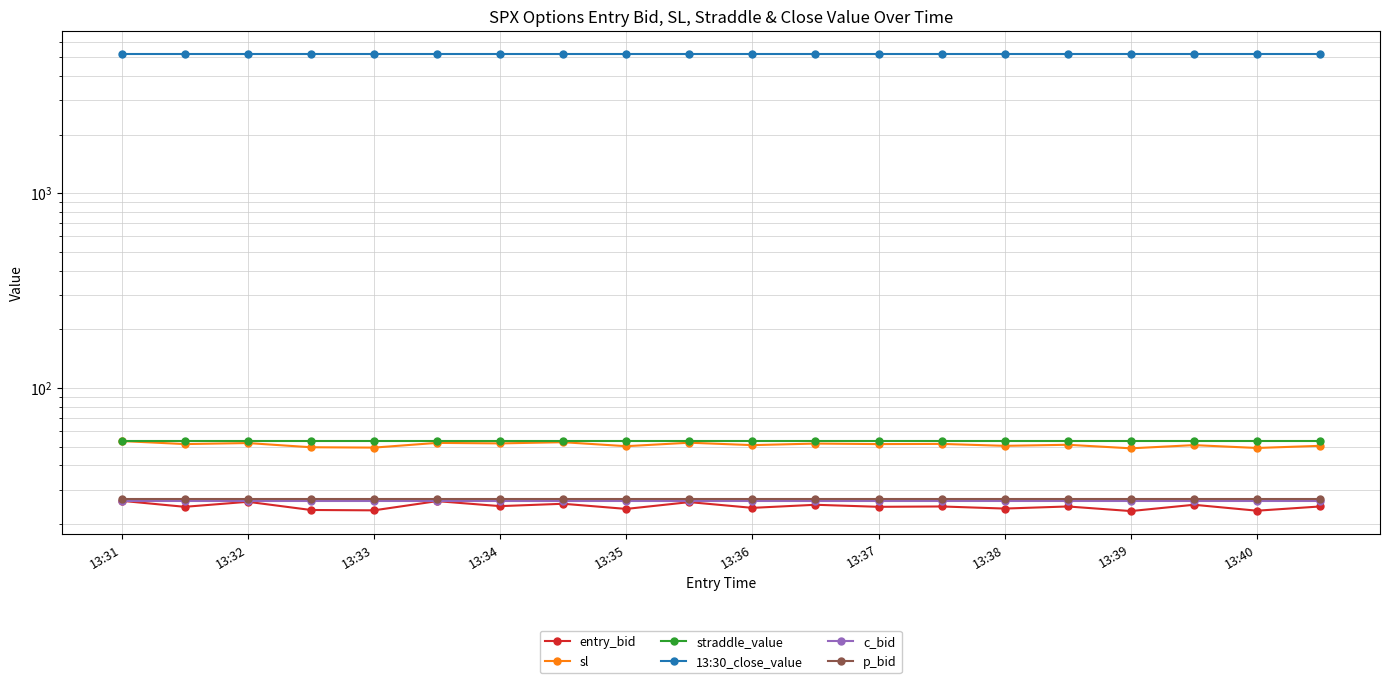

What position from the left is 13:38?

15